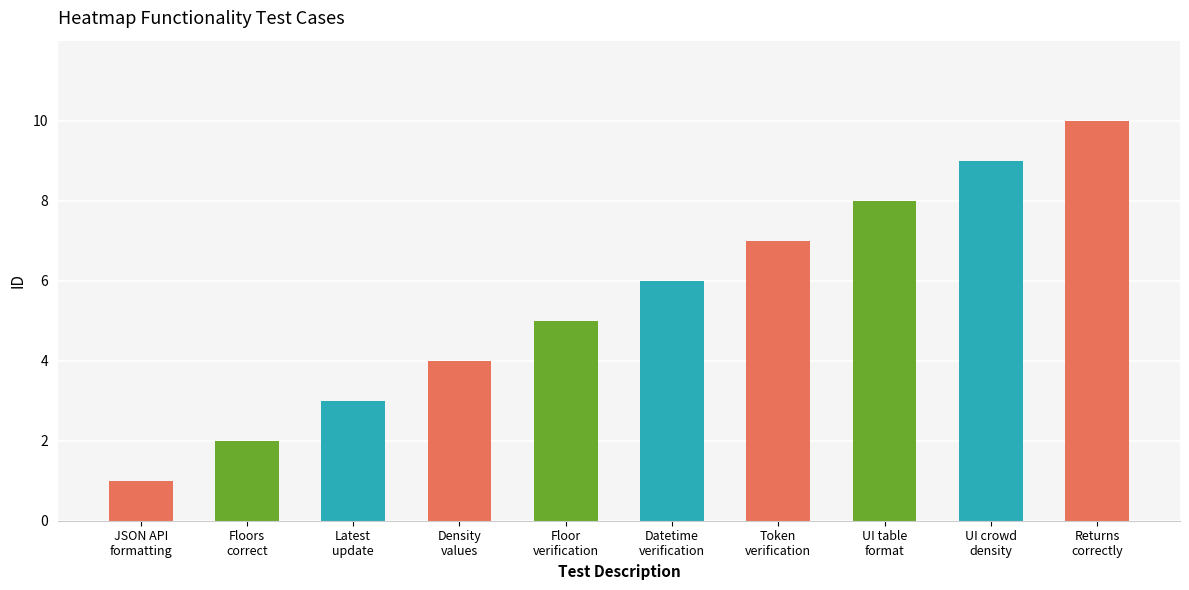

The value at Floor
verification is 8. True or false?

False